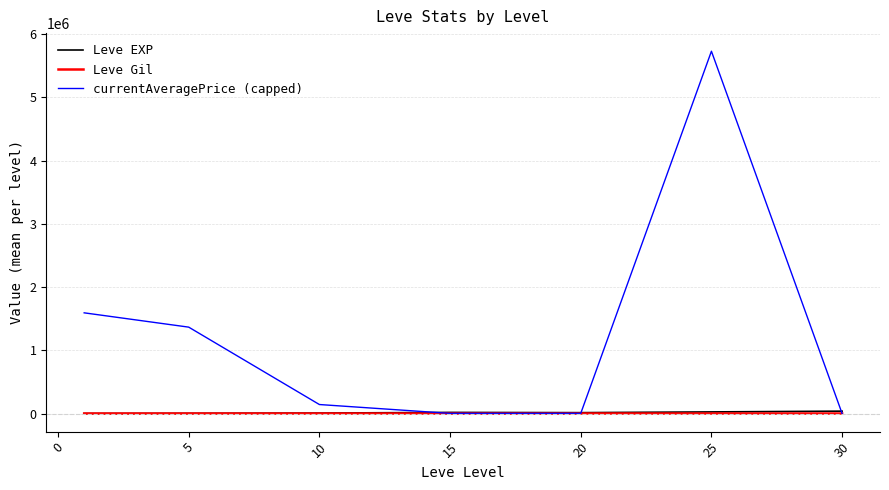

Which series has the largest total across all categories?

currentAveragePrice (capped)